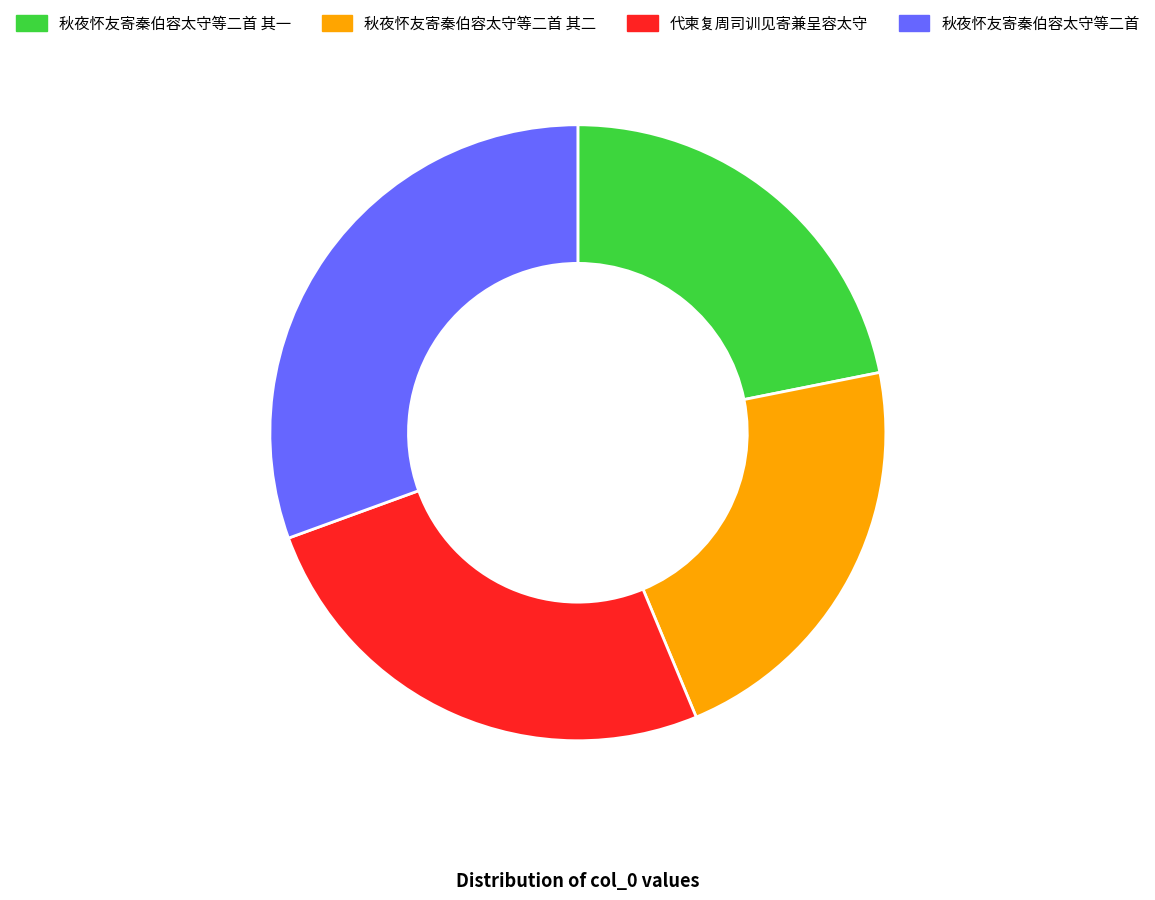

Which has a higher value, 代柬复周司训见寄兼呈容太守 or 秋夜怀友寄秦伯容太守等二首 其一?

代柬复周司训见寄兼呈容太守